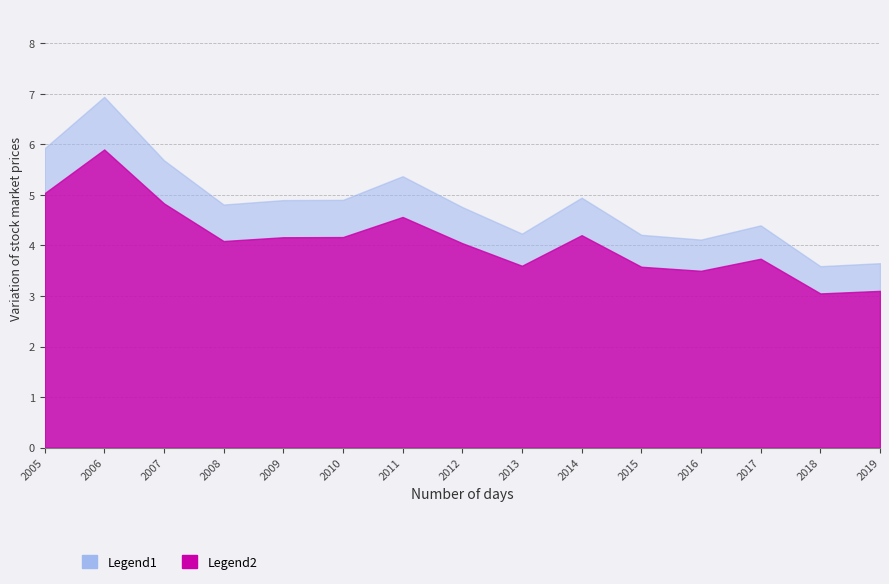

True or false: Legend2 and Legend1 cross at least once.

False